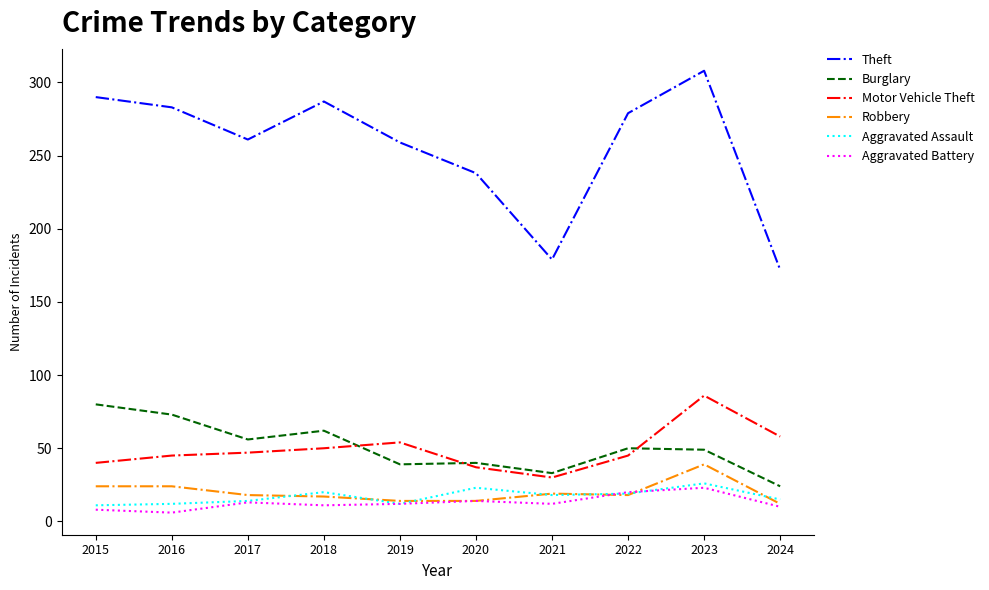

True or false: Aggravated Assault has a value of 18 at 2021.

True